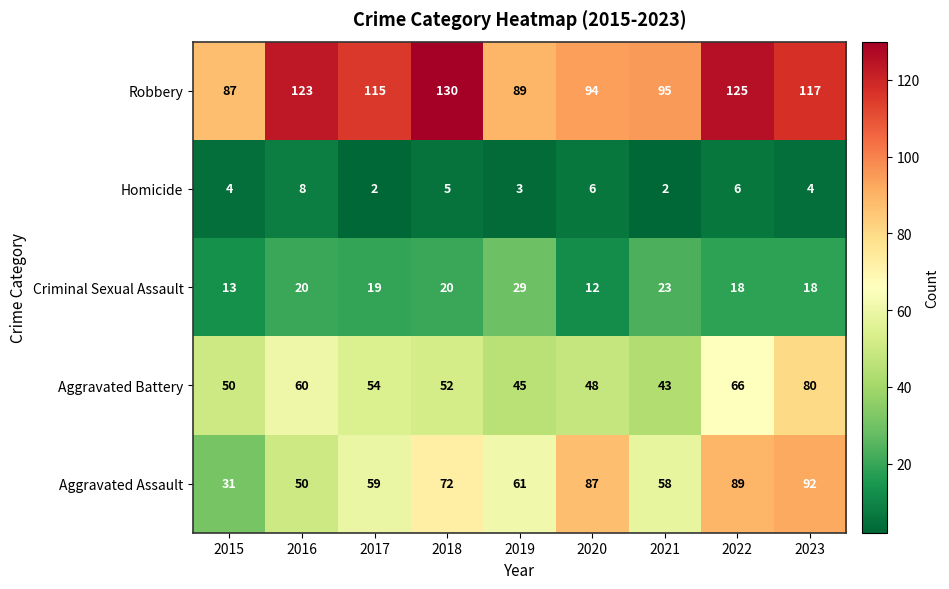

What is the sum of the Aggravated Assault values at 2021 and 2015?

89